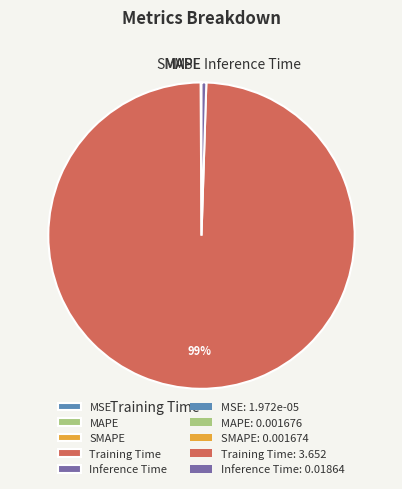

The Inference Time slice represents 9% of the pie. True or false?

False